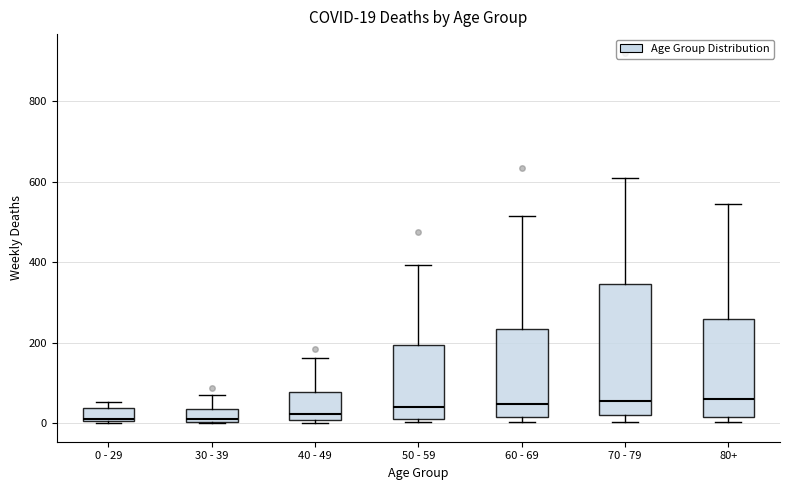

Which box is the tallest, from its lower edge to its upper edge?

70 - 79